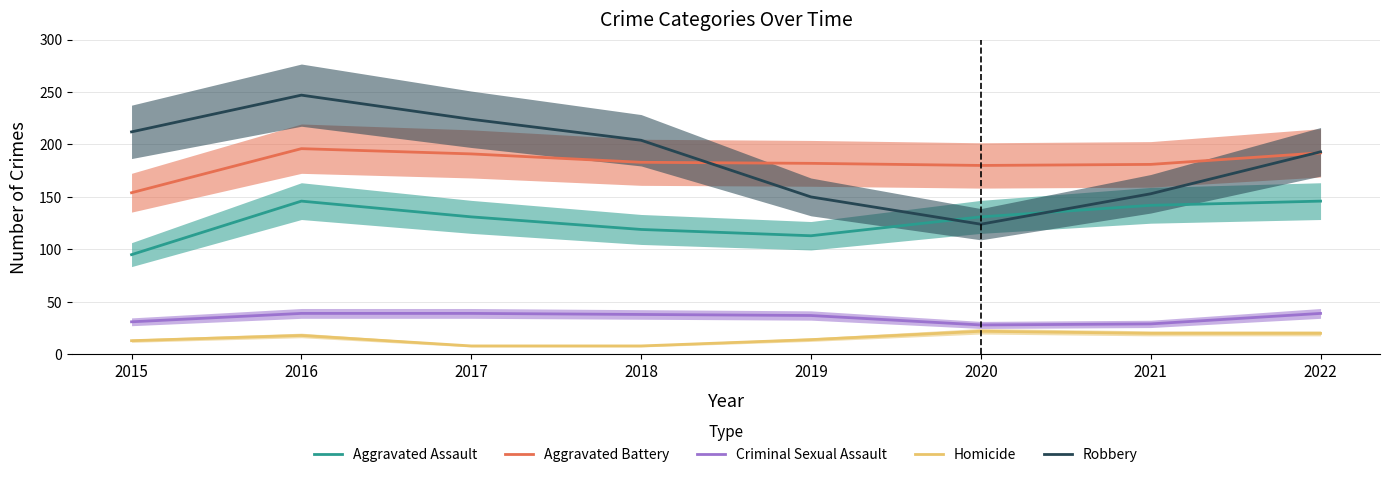

What is the spread (max minus min) of values at 2020?

158